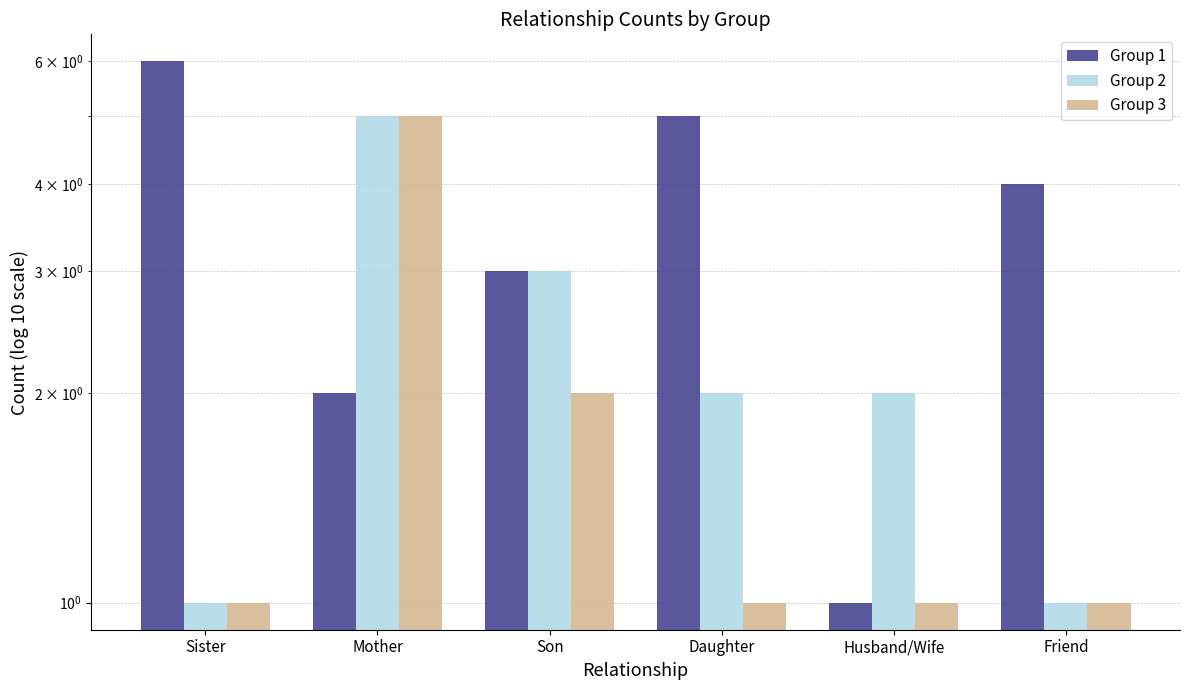

What is the label of the 2nd bar from the left?

Mother